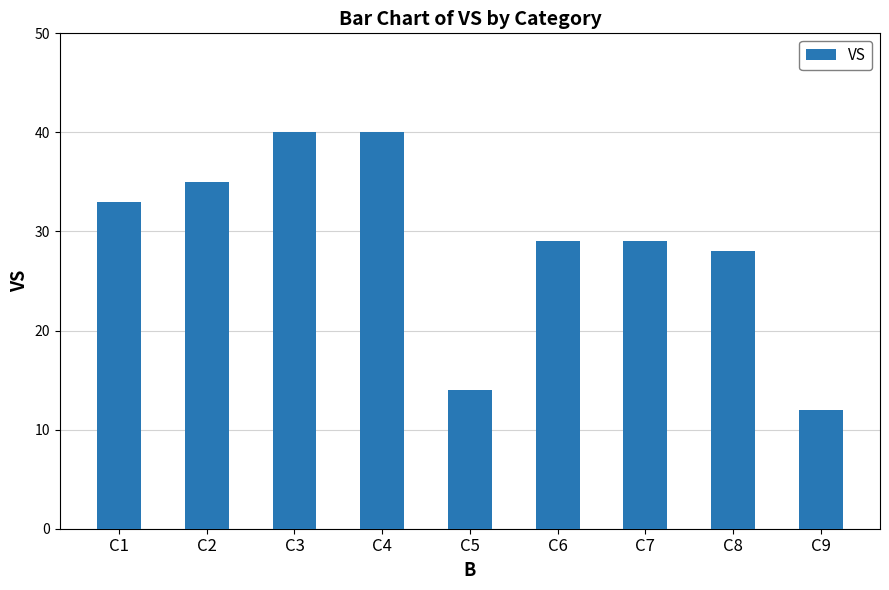

Which has a higher value, C3 or C2?

C3